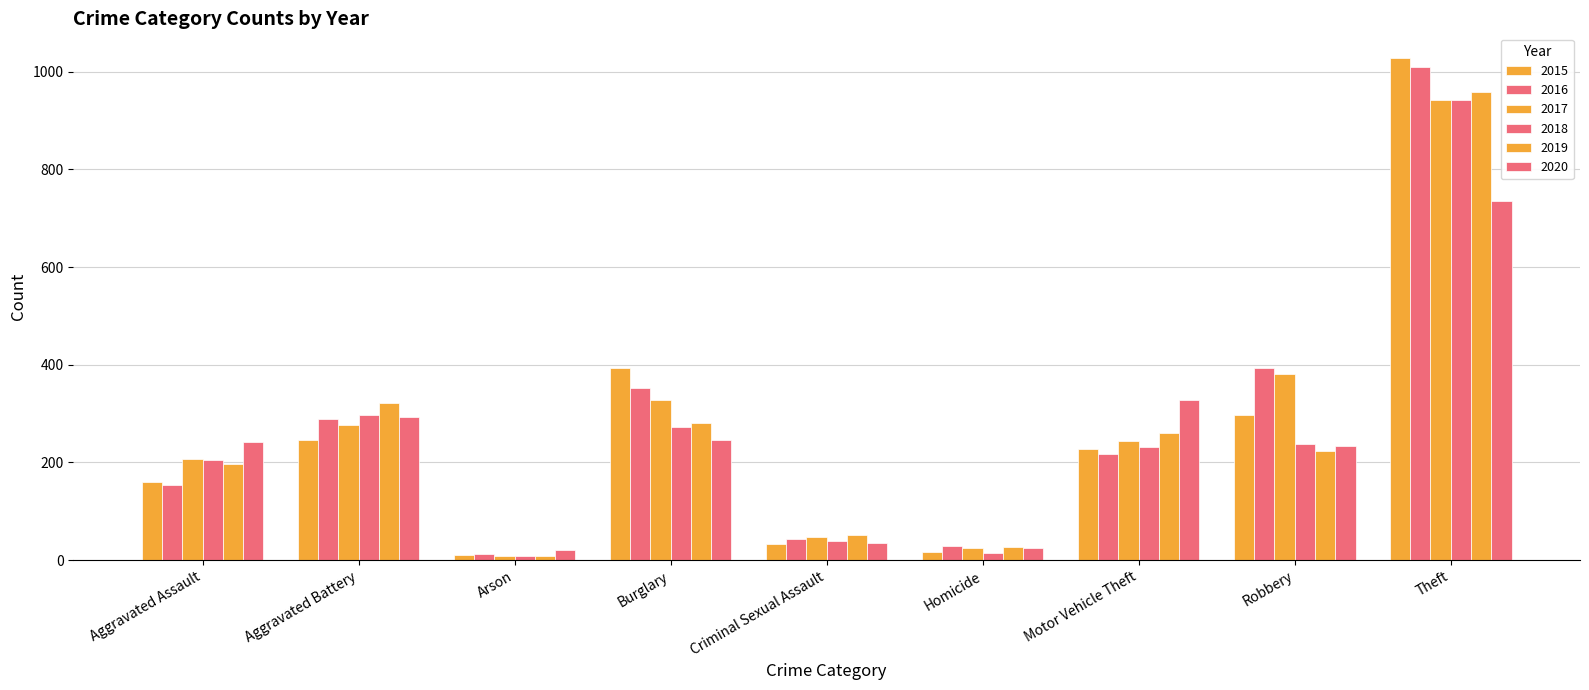

Count the number of categories in the chart.

9